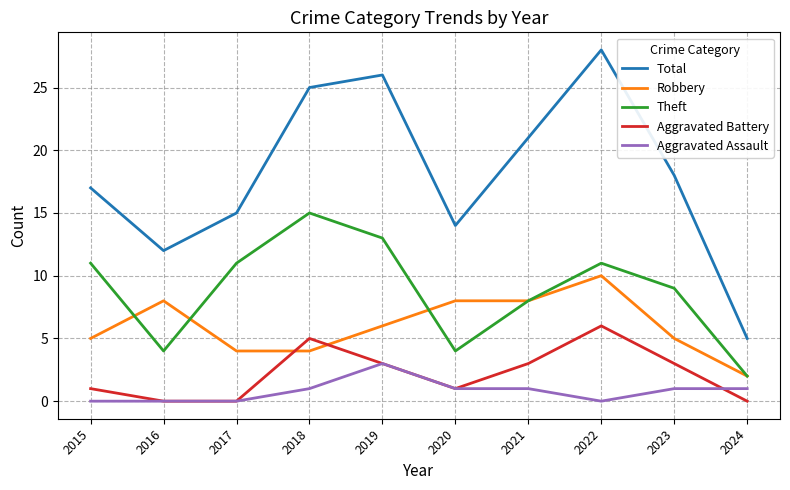

How many lines are shown in the chart?

5